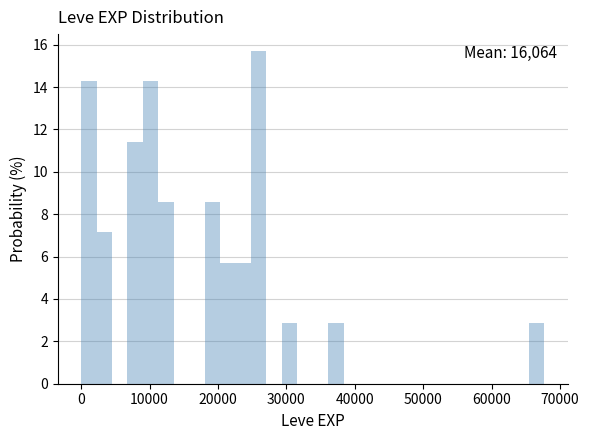

Around what value on the x-axis is the tallest bar? Give the approximate position of its centre, as read against the axis.

26000